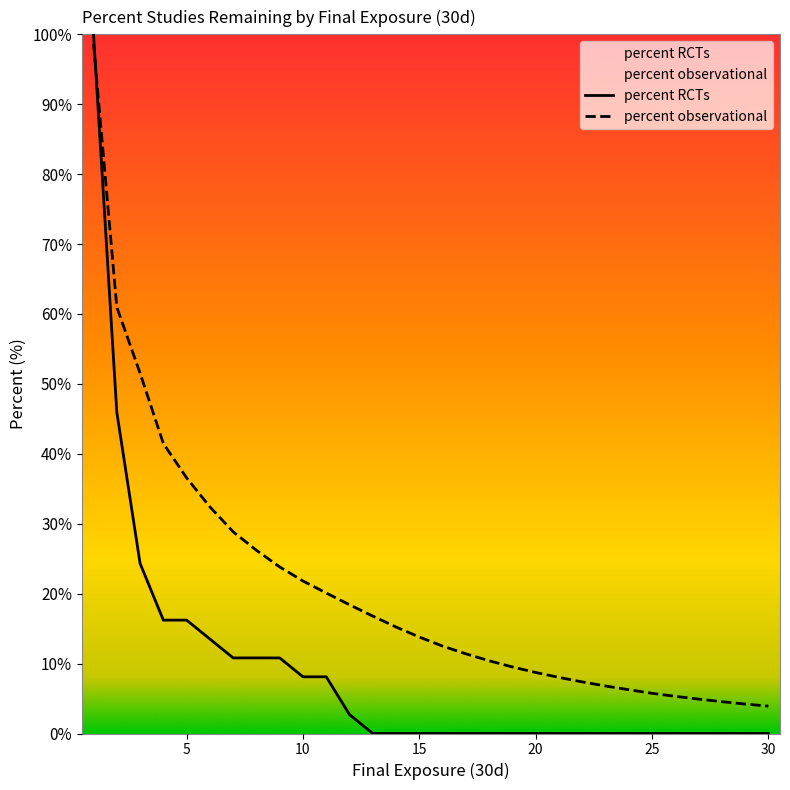

How many lines are shown in the chart?

2